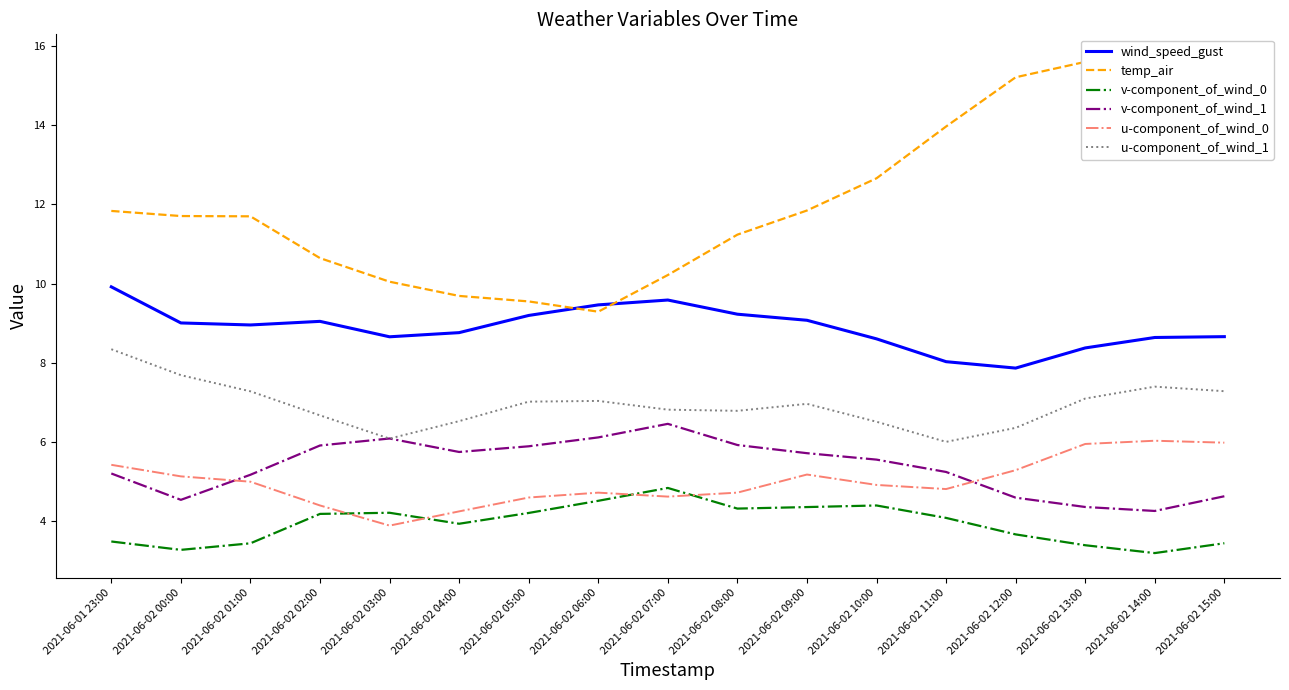

How many lines are shown in the chart?

6